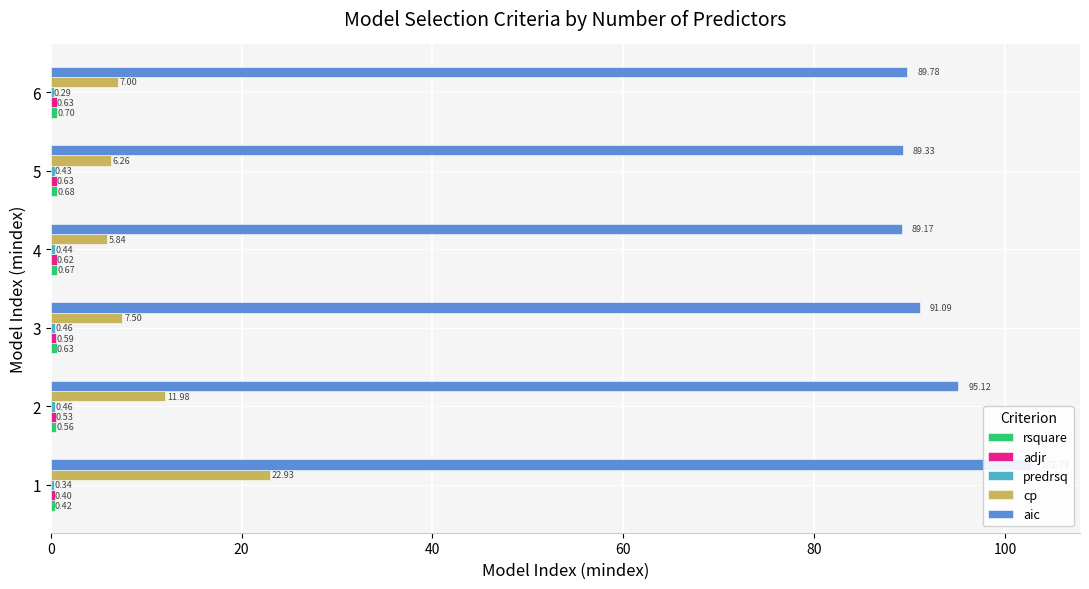

What is the highest value of the aic series?

102.7